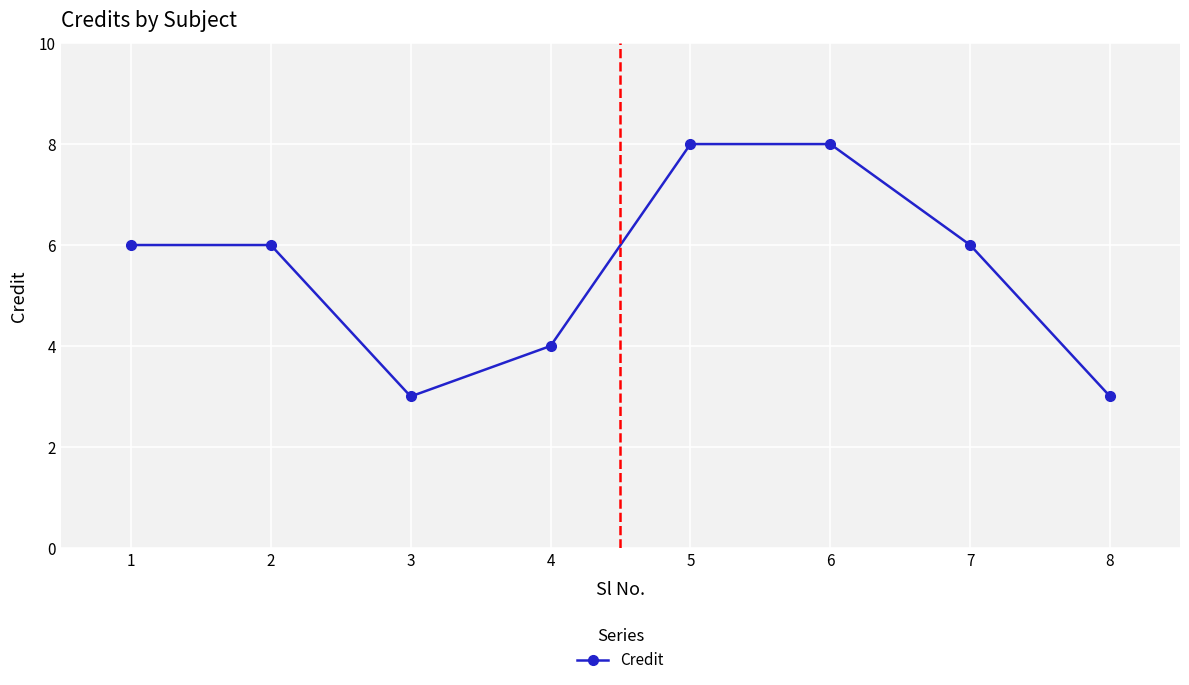

How many data points does each series have?

8